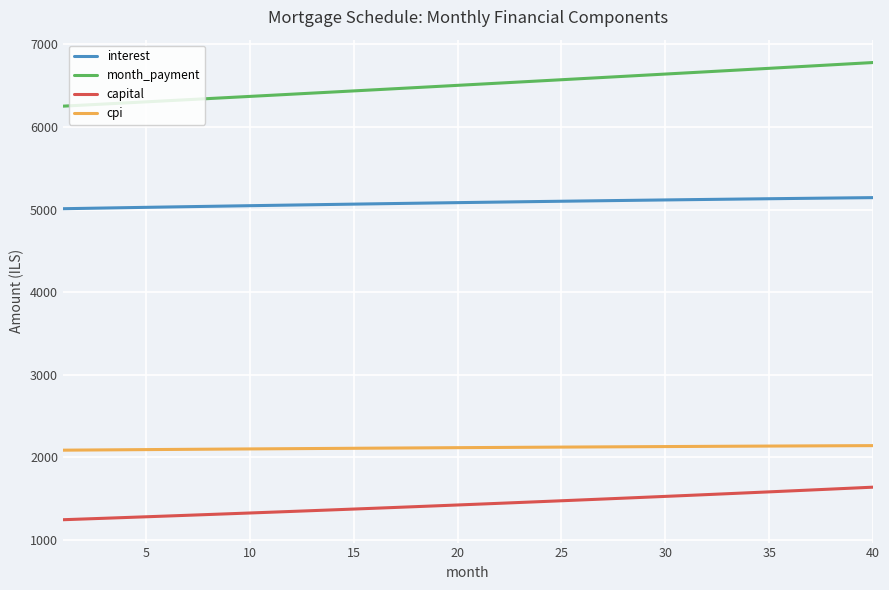

Which series has the largest total across all categories?

month_payment